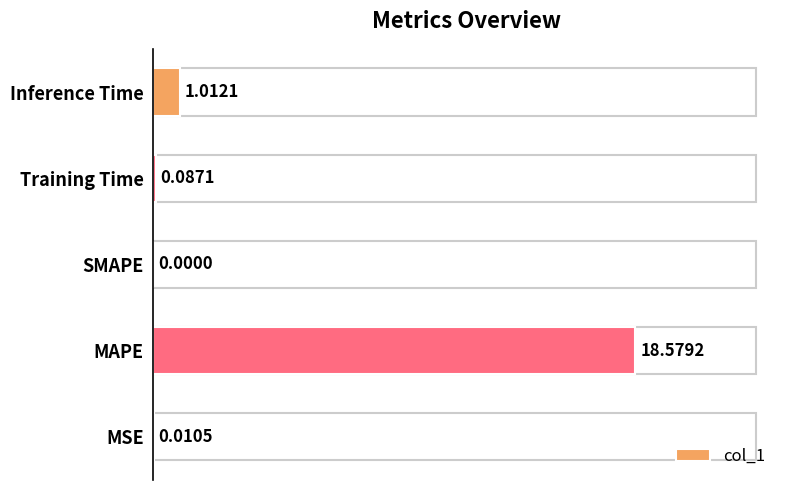

What is the change in value from Training Time to Inference Time?

+0.9